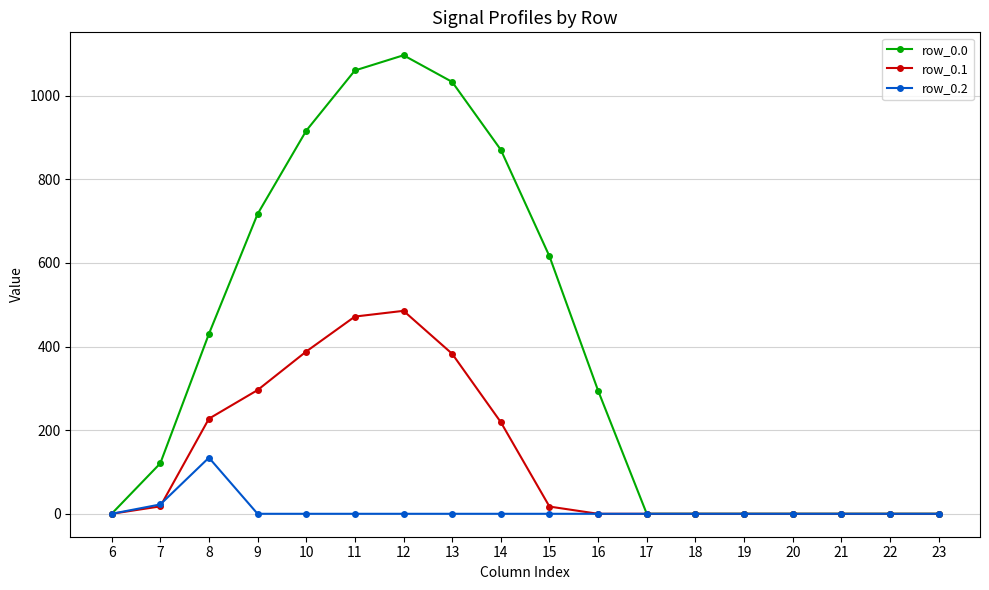

What is the difference between the highest and lowest values at 11?

1060.3